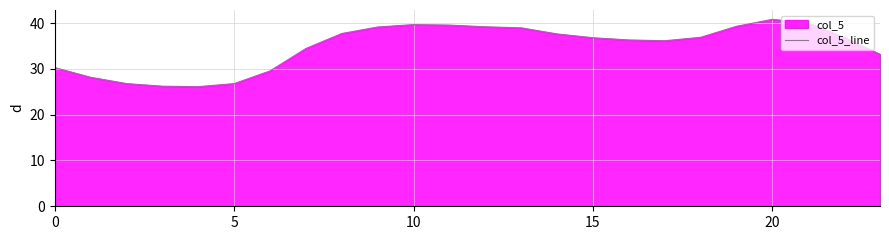

The chart shows a value of 39.7 at 10. True or false?

True